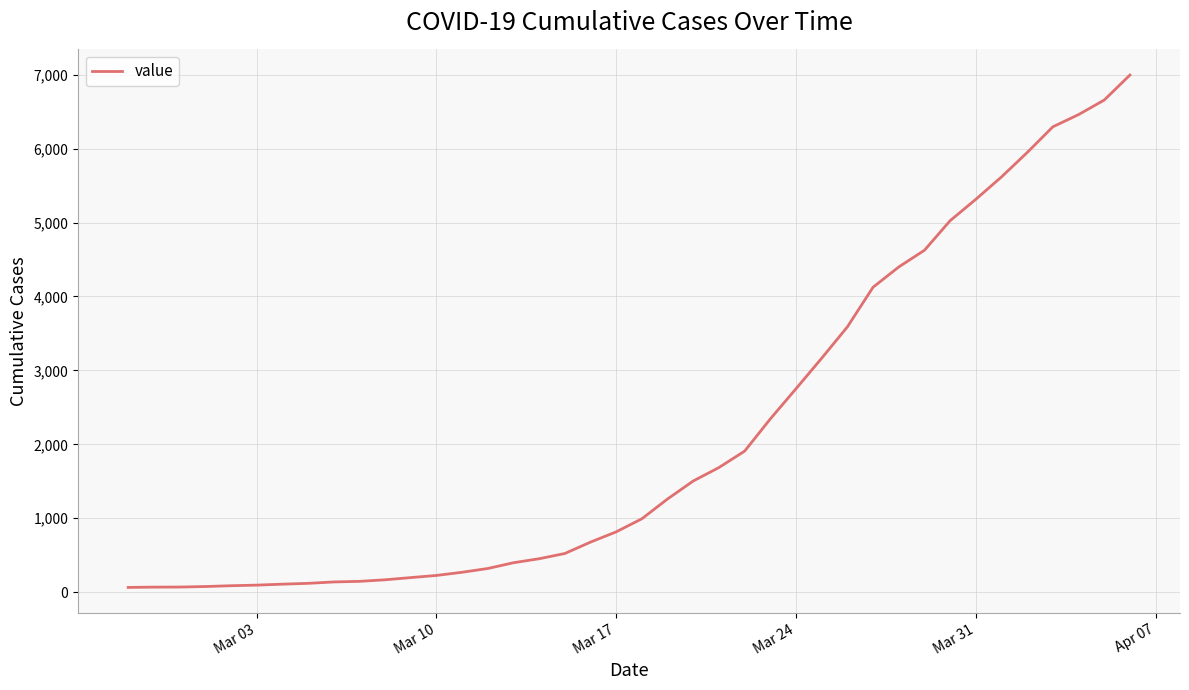

What is the difference between the maximum and minimum values?

6931